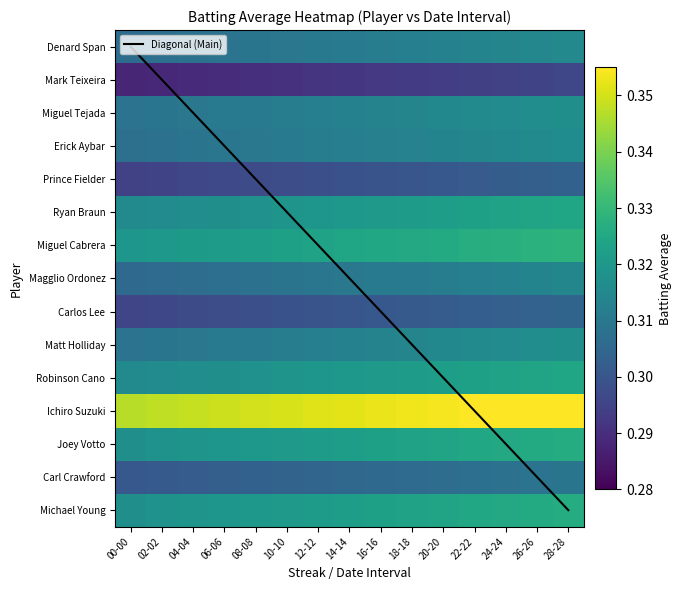

Which category has the lowest value in the Ryan Braun series?

00-00